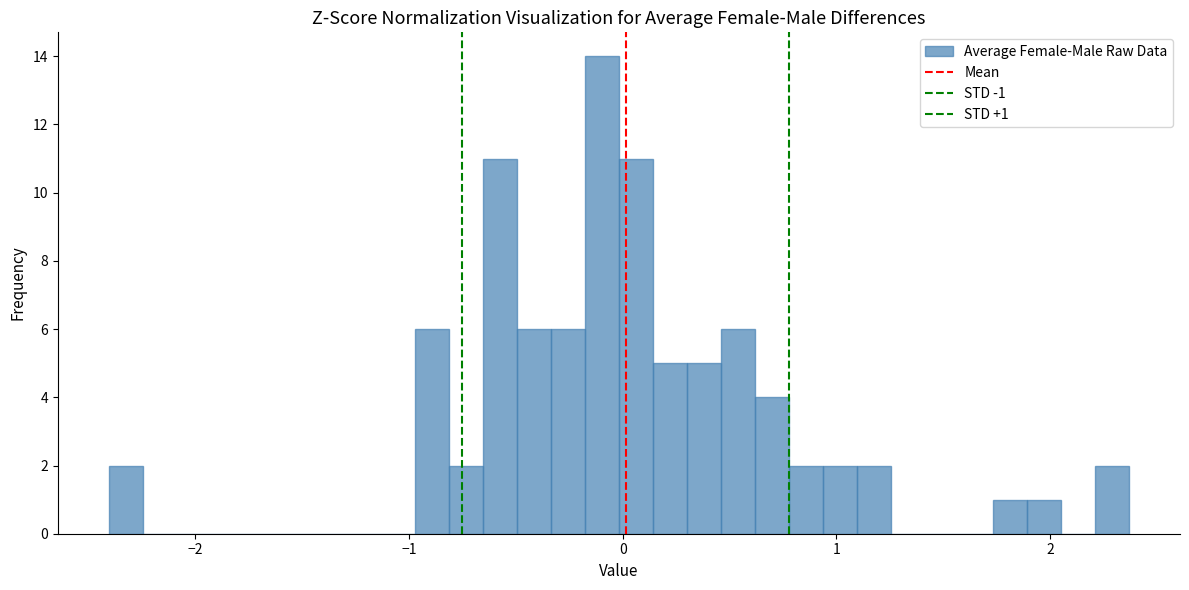

Around what value on the x-axis is the tallest bar? Give the approximate position of its centre, as read against the axis.

-0.1